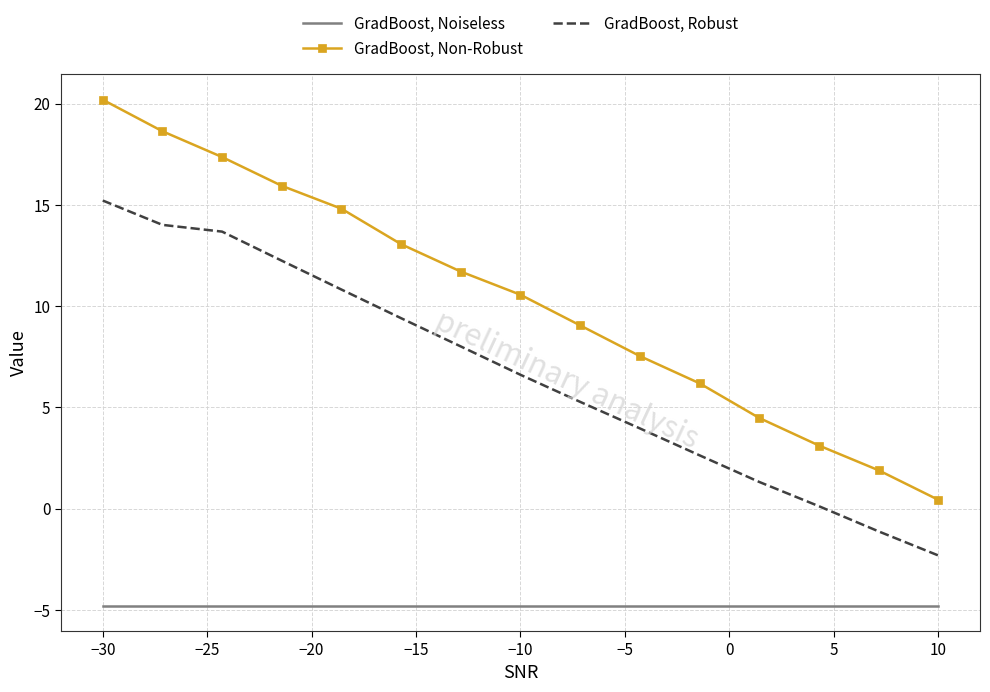

What is the maximum value for GradBoost, Noiseless?

-4.8